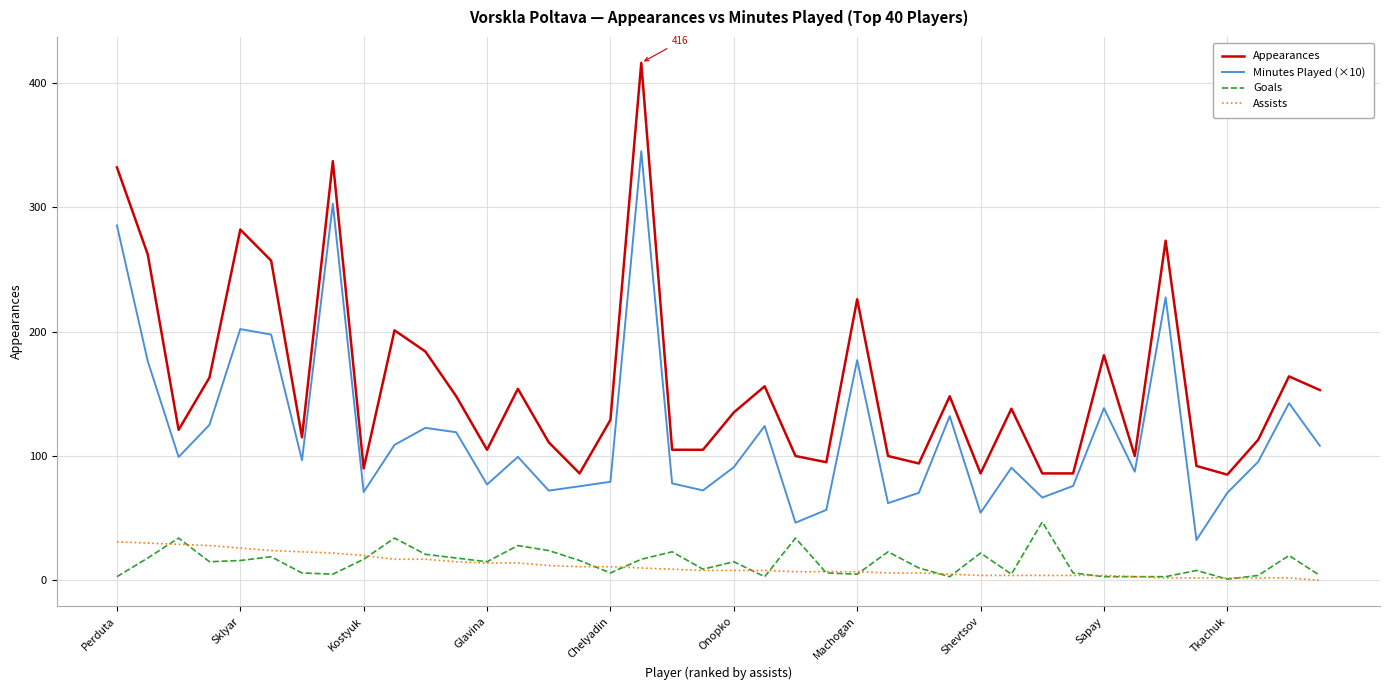

Which series has the largest total across all categories?

Appearances